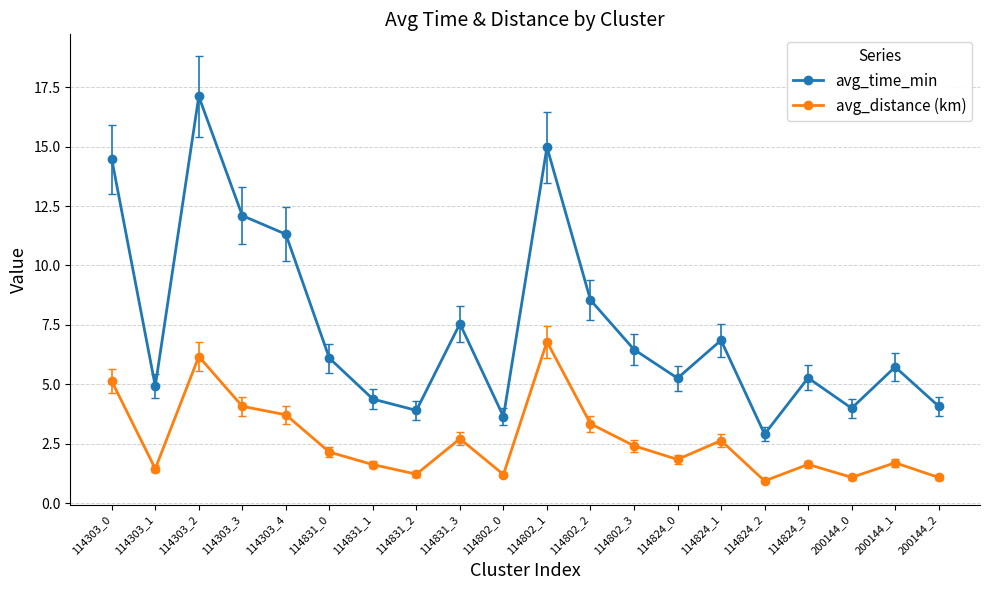

What is the label of the 4th point from the right?

114824_3